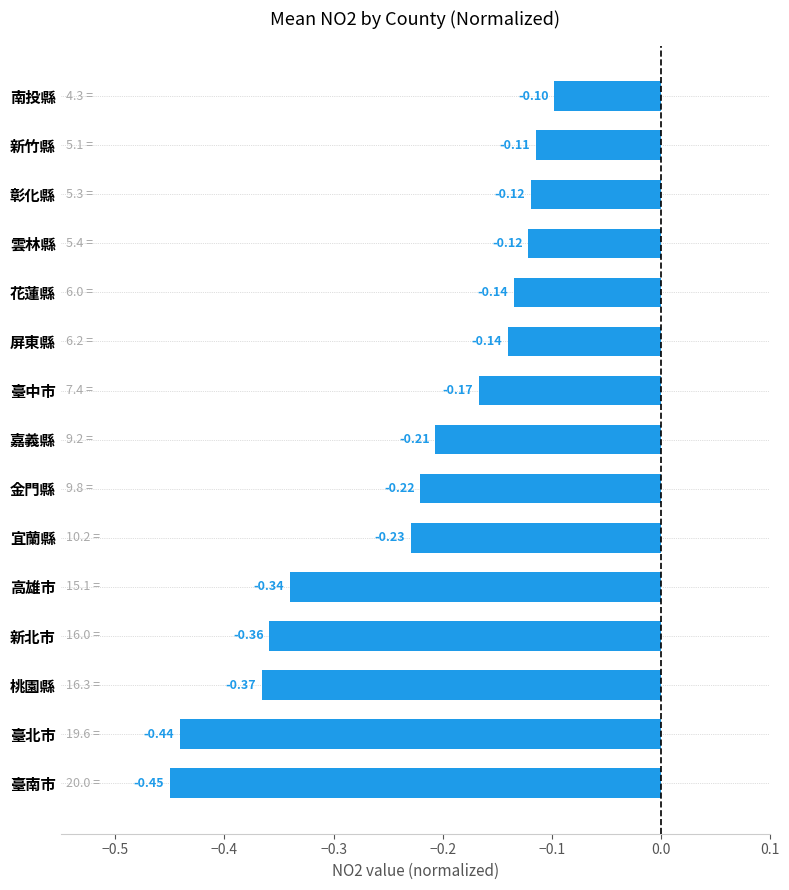

Between 彰化縣 and 桃園縣, which is larger?

彰化縣